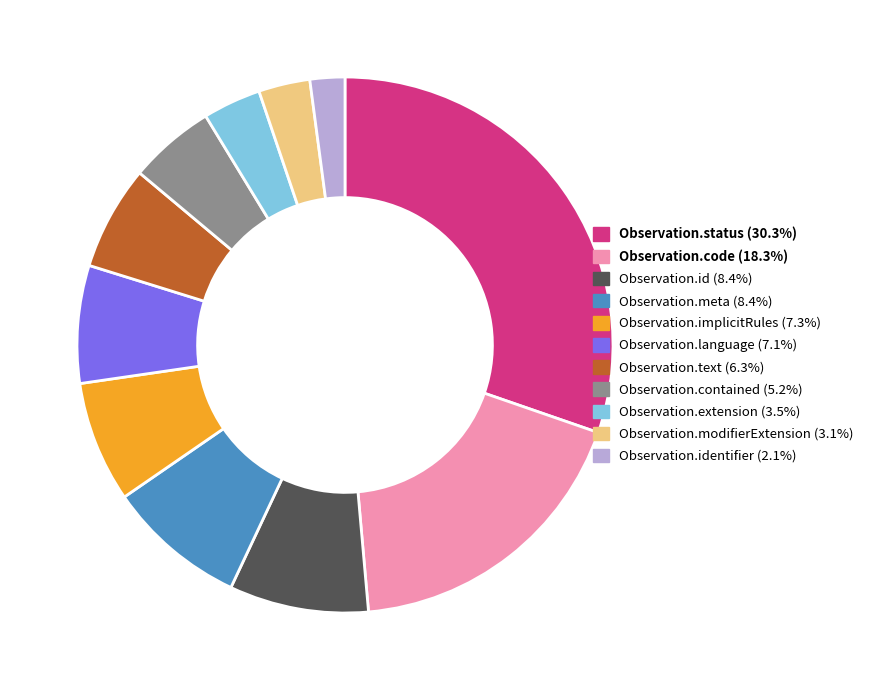

Combined, do Observation.contained (5.2%) and Observation.text (6.3%) account for over 50%?

No